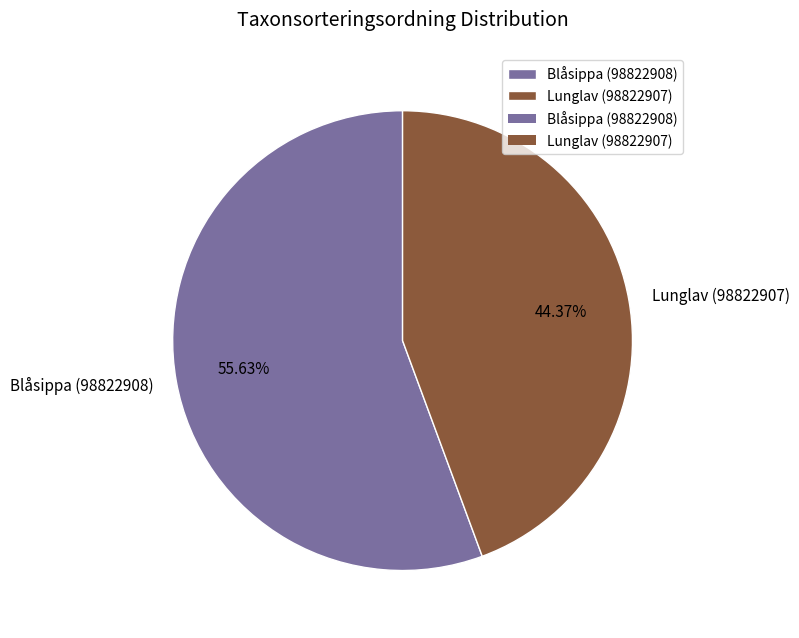

Combined, what portion of the pie is Blåsippa (98822908) and Lunglav (98822907)?

100.0%